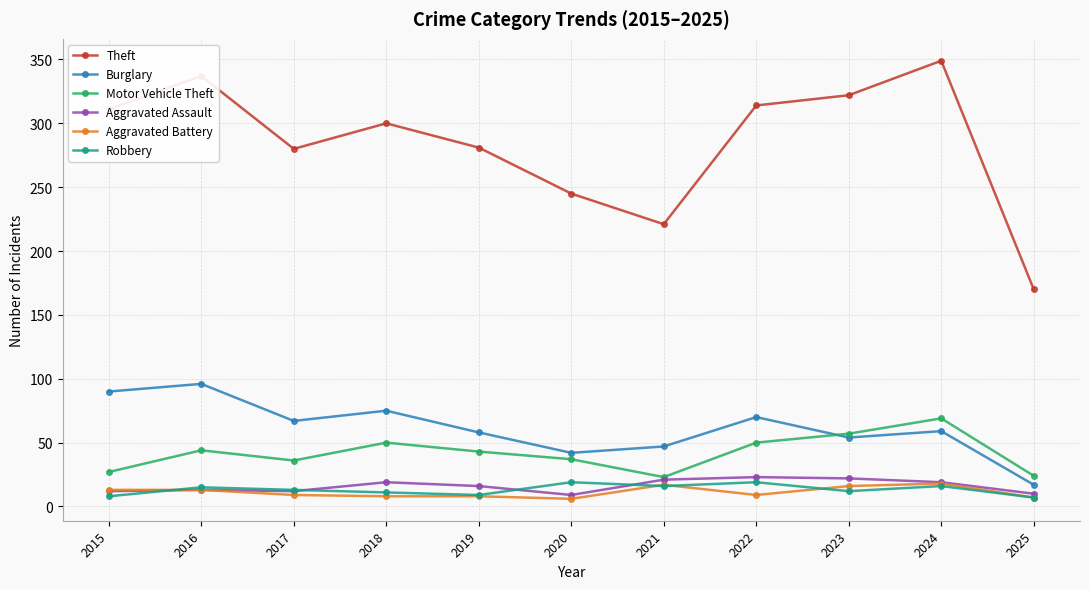

How many distinct data groups are displayed?

6